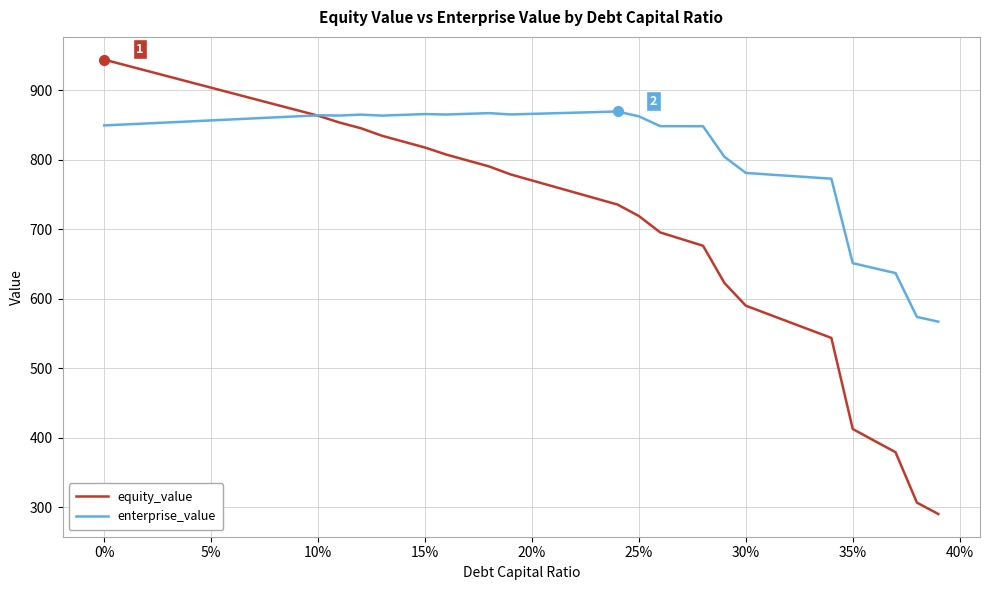

Which series has the largest total across all categories?

enterprise_value